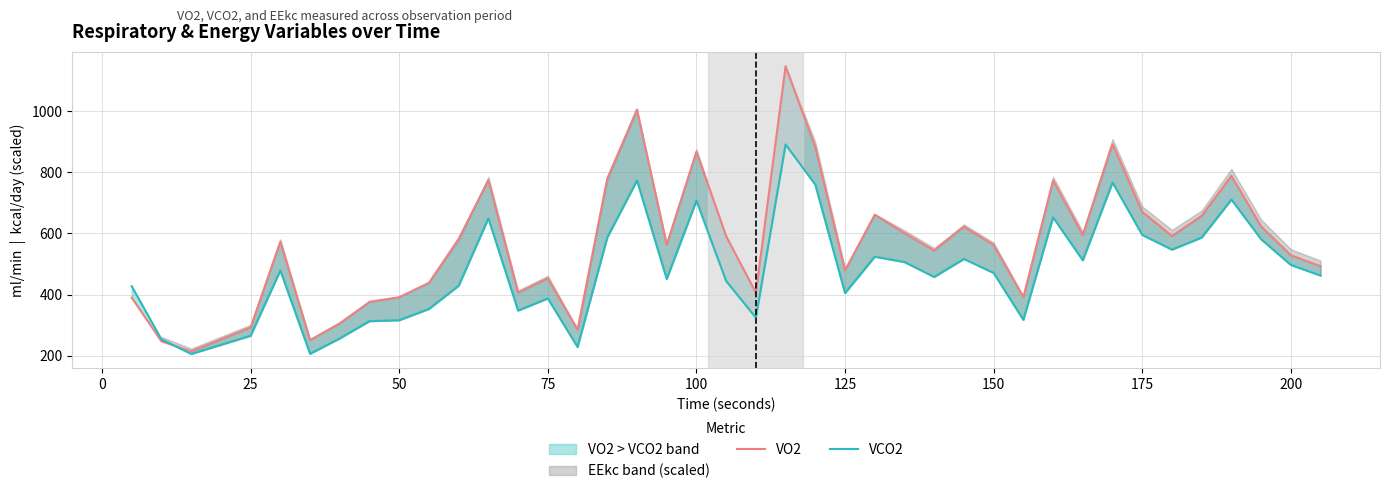

True or false: VCO2 and VO2 intersect in this chart.

True